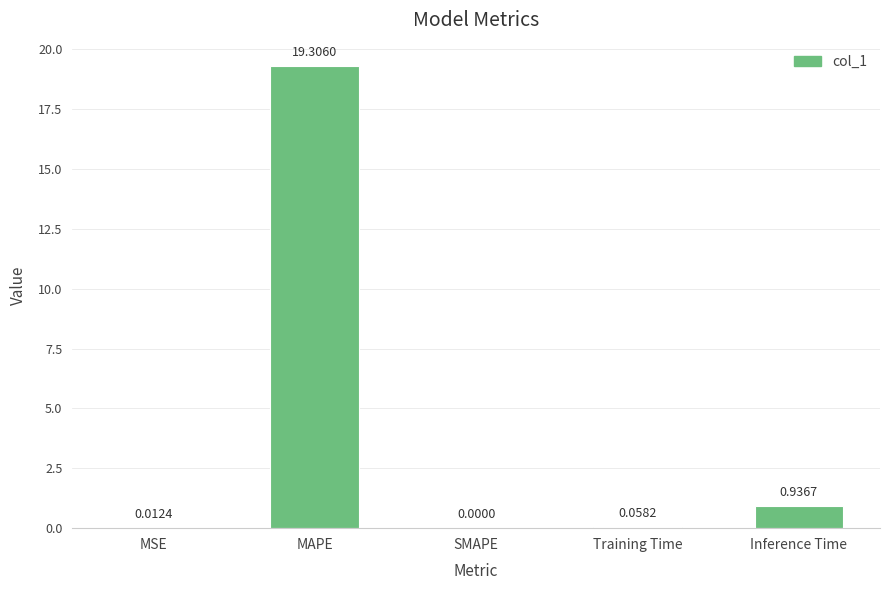

Are the bars grouped side by side (vs. stacked)?

No